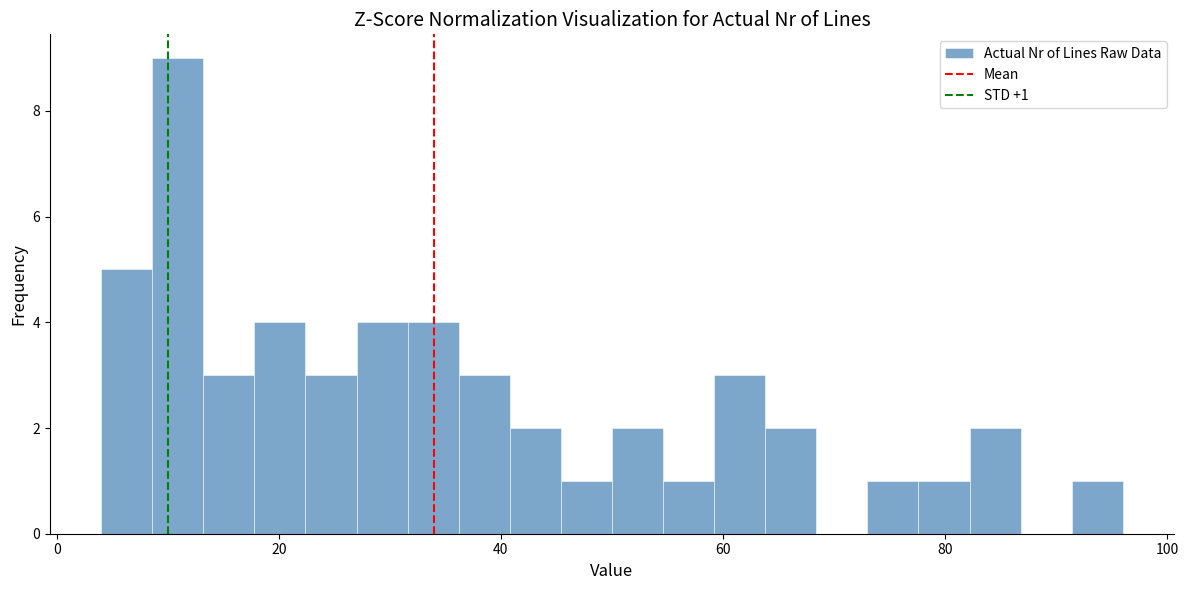

Around what value on the x-axis is the tallest bar? Give the approximate position of its centre, as read against the axis.

10